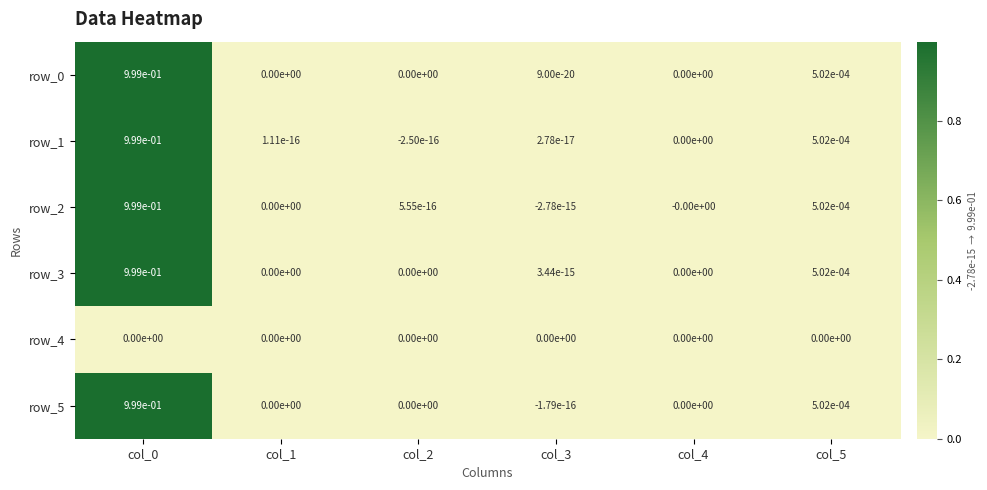

The value of row_1 at col_1 is 0.0. True or false?

True